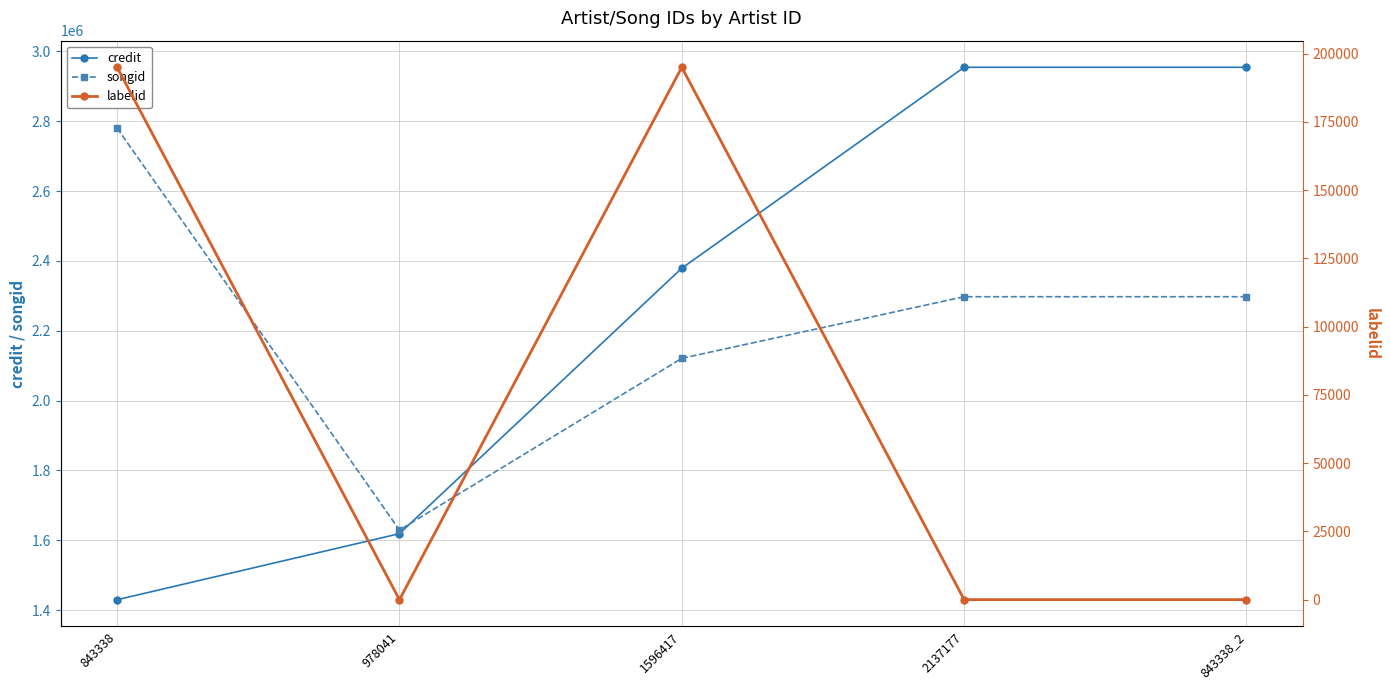

What is the value of the labelid point at the 1st from the left?

194986